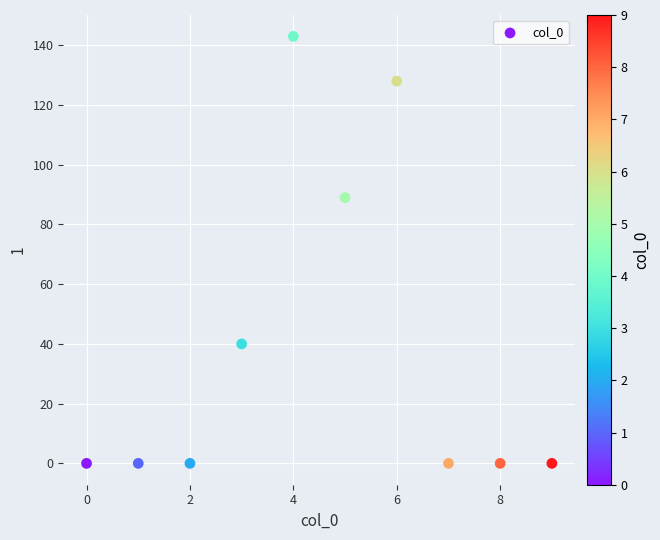

What Y value in the scatter plot is closest to 71?

89